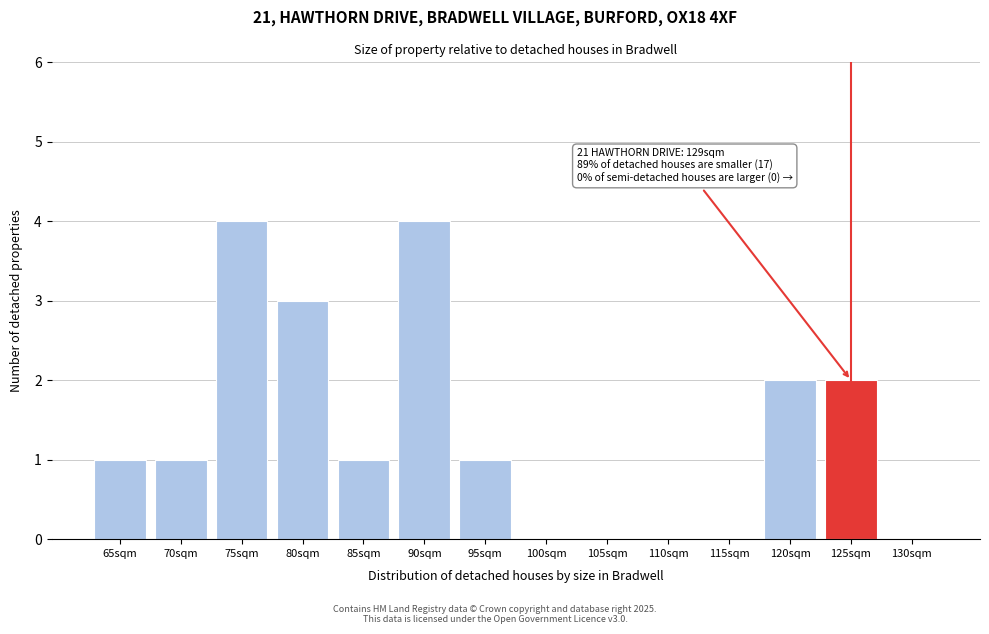

Reading left to right, extract all data points from this chart.

65sqm=1	70sqm=1	75sqm=4	80sqm=3	85sqm=1	90sqm=4	95sqm=1	100sqm=0	105sqm=0	110sqm=0	115sqm=0	120sqm=2	125sqm=2	130sqm=0